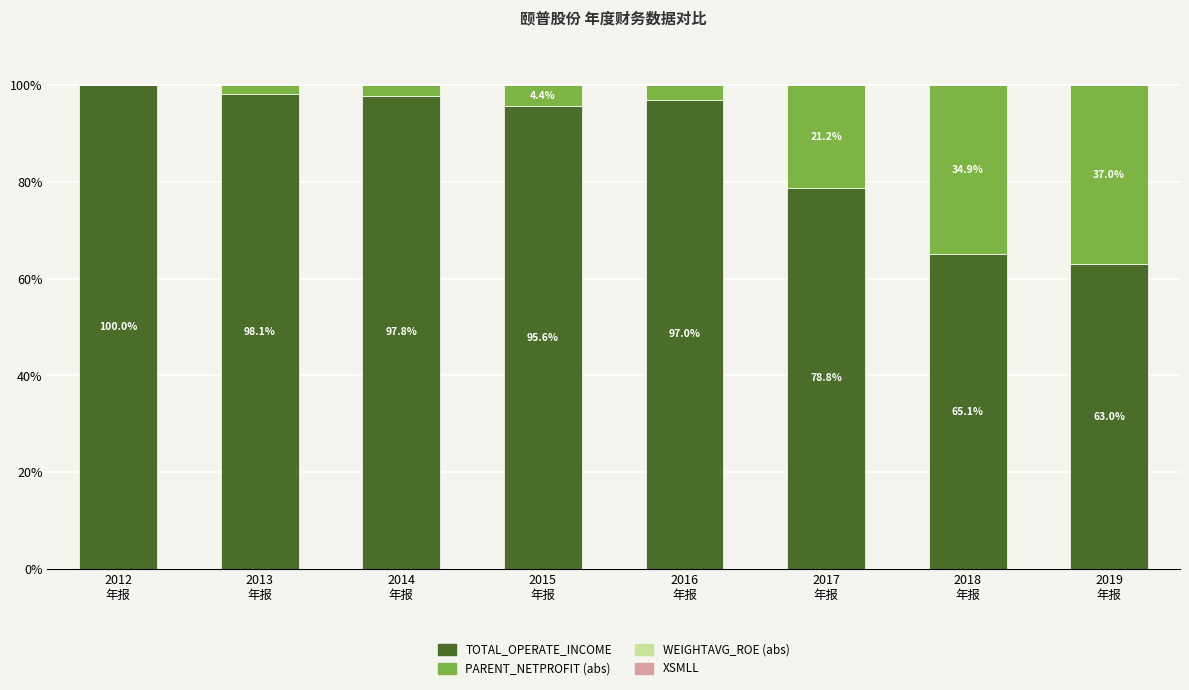

What is the highest value of the TOTAL_OPERATE_INCOME series?

100.0